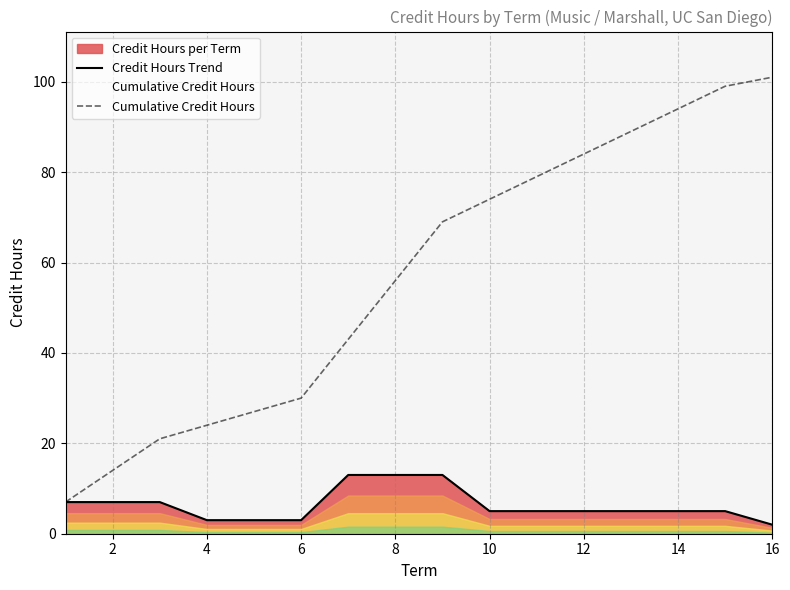

Reading right to left, transcribe all the data shown in this chart.

Credit Hours Trend: 2	5	5	5	5	5	5	13	13	13	3	3	3	7	7	7
Cumulative Credit Hours: 101	99	94	89	84	79	74	69	56	43	30	27	24	21	14	7